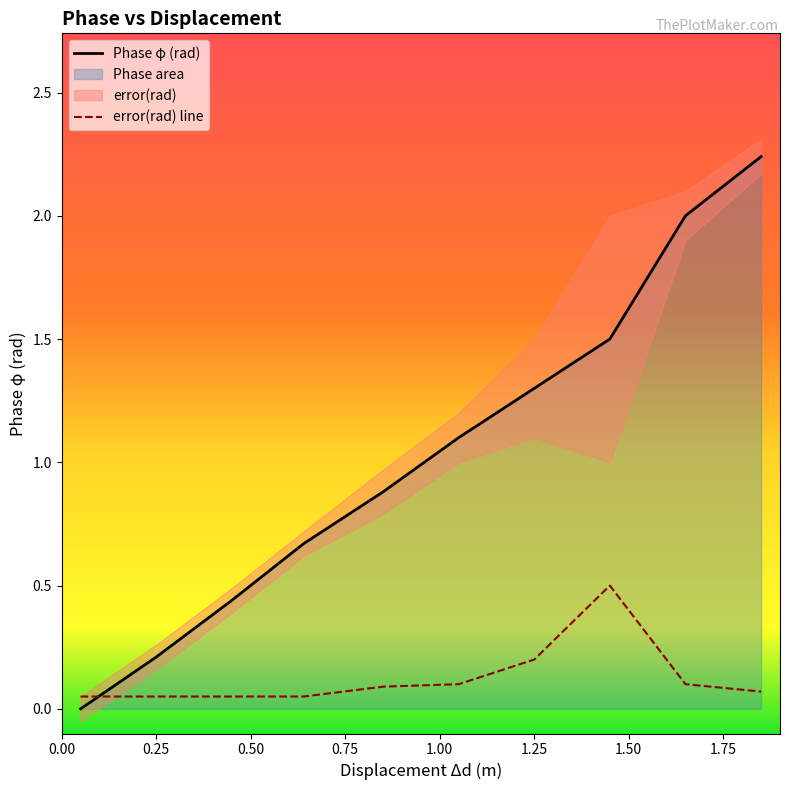

How many positive values does the Phase φ (rad) series have?

9